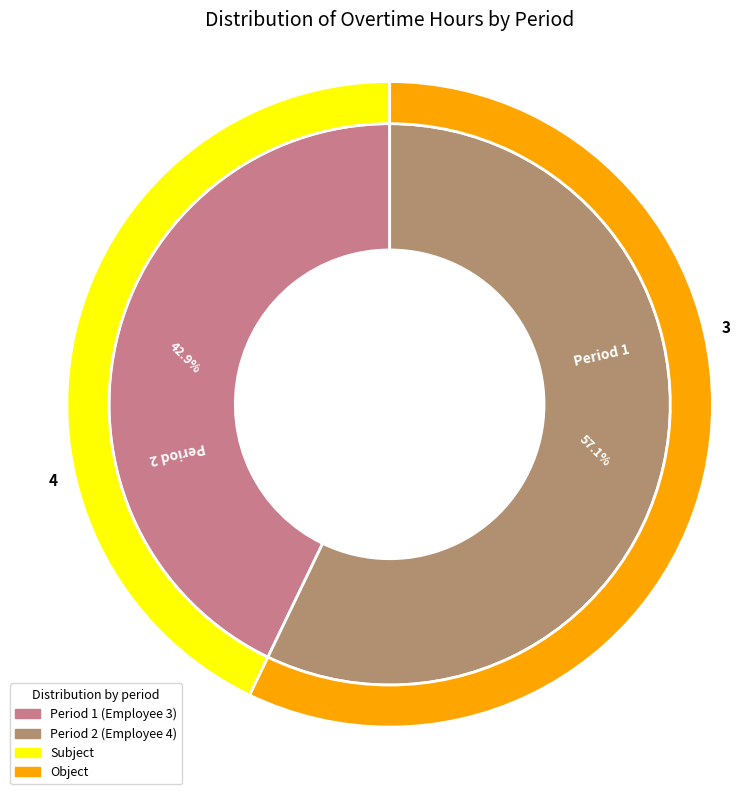

To the nearest percent, what portion does 2 represent?

57%